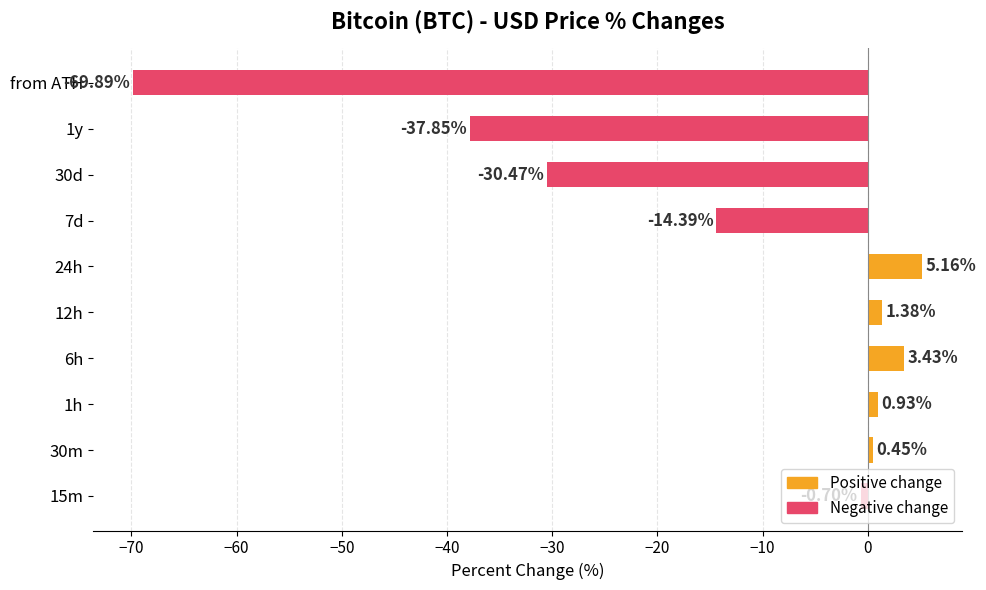

Between 1h and 24h, which is larger?

24h